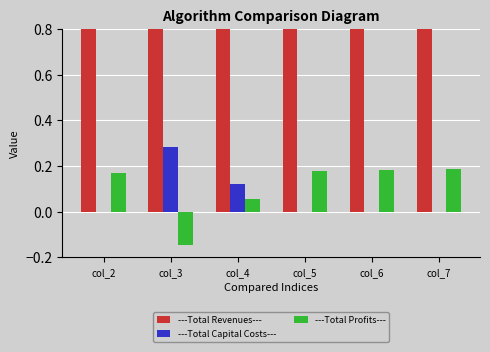

Reading left to right, list all the values displayed in this chart.

---Total Revenues---: col_2=1.0	col_3=0.8	col_4=1.0	col_5=1.0	col_6=1.0	col_7=1.0
---Total Capital Costs---: col_2=0.0	col_3=0.3	col_4=0.1	col_5=0.0	col_6=0.0	col_7=0.0
---Total Profits---: col_2=0.2	col_3=-0.1	col_4=0.1	col_5=0.2	col_6=0.2	col_7=0.2